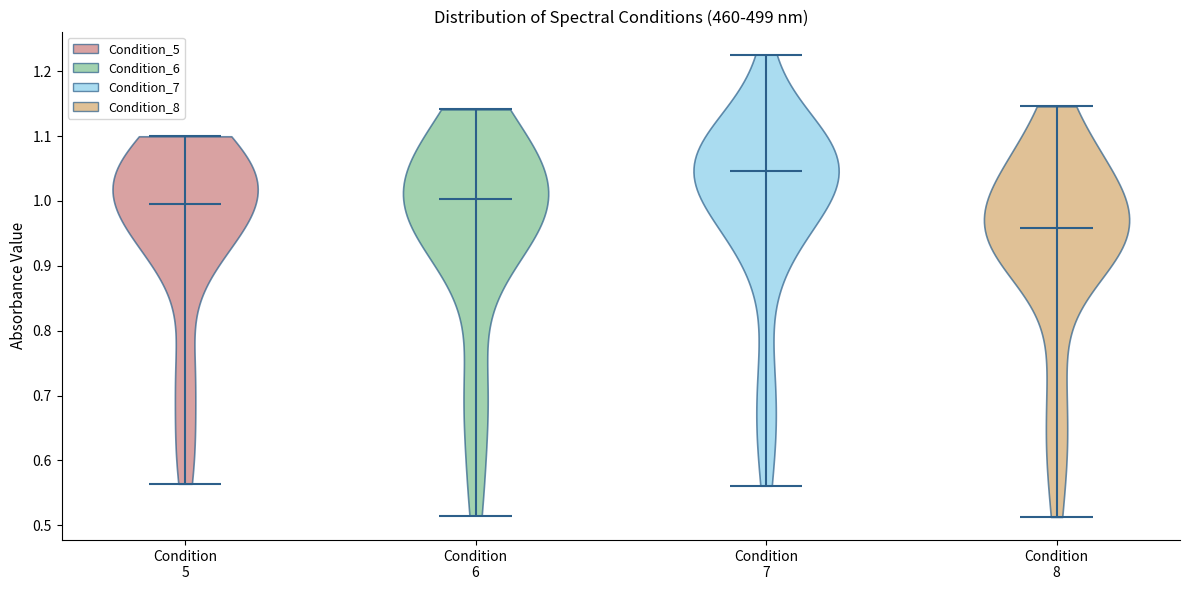

Reading left to right, read every violin against the y-axis: where its median line is, and the lowest and highest points it reaches. The values are not printed on the chart, so give them approximately, as read against the axis.

Condition 5: median line 1.00, lowest point 0.56, highest point 1.10
Condition 6: median line 1.00, lowest point 0.51, highest point 1.14
Condition 7: median line 1.05, lowest point 0.56, highest point 1.23
Condition 8: median line 0.96, lowest point 0.51, highest point 1.15